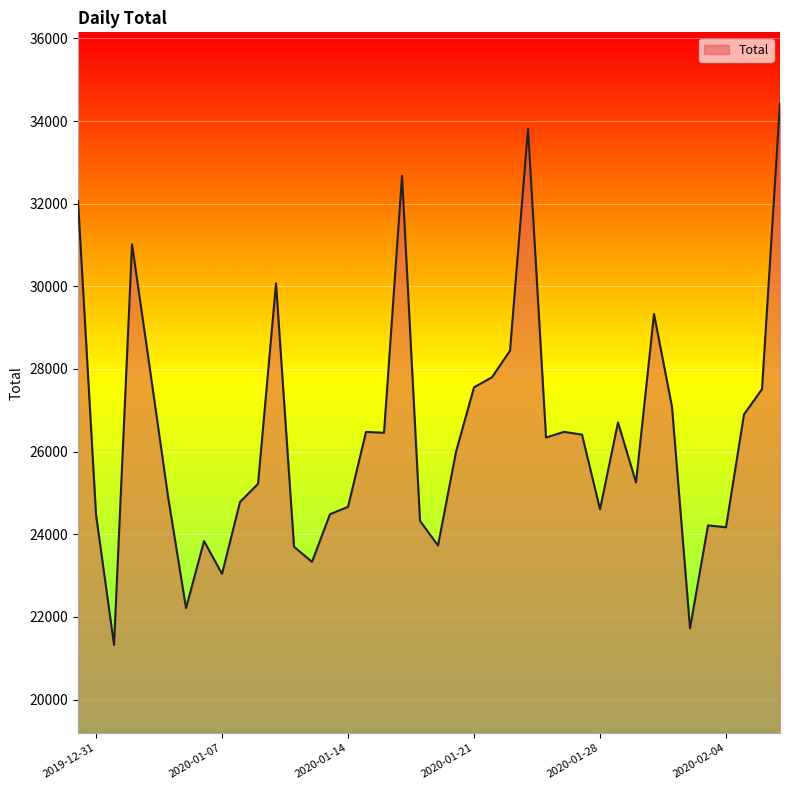

What is the maximum value shown in the chart?

34426